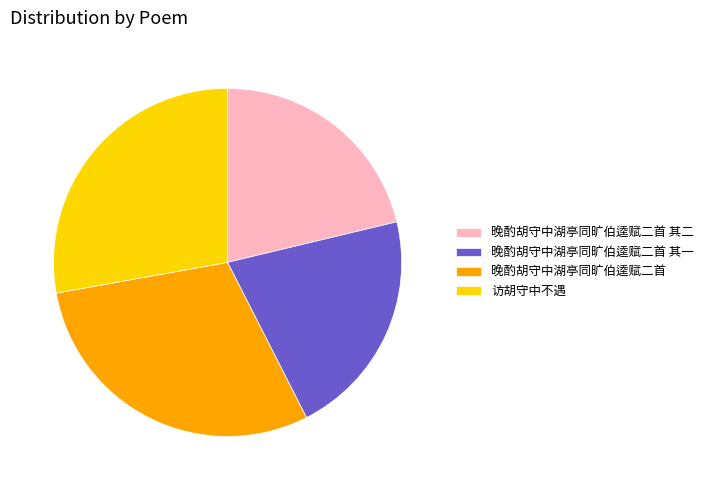

What is the largest slice in the pie chart?

晚酌胡守中湖亭同旷伯逵赋二首